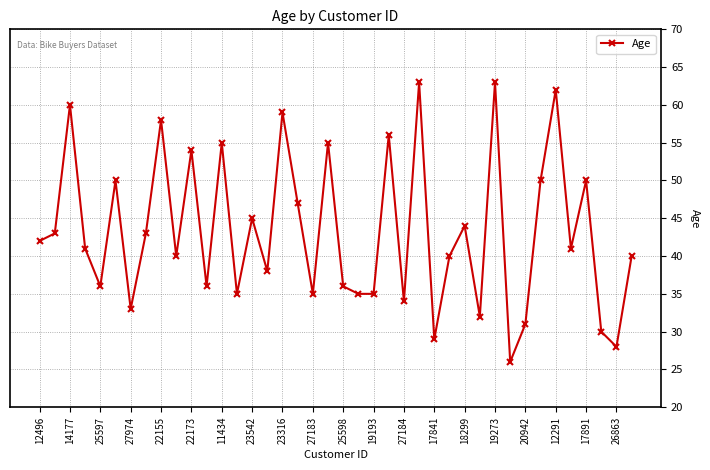

How many interior local peaks (higher than both neighbors) does the data have?

14